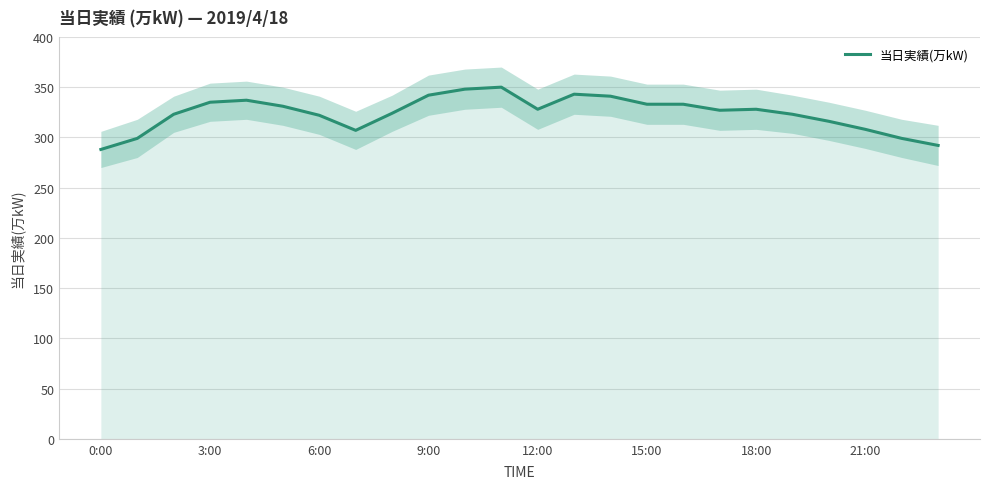

True or false: the data has more than 2 interior local peaks.

True